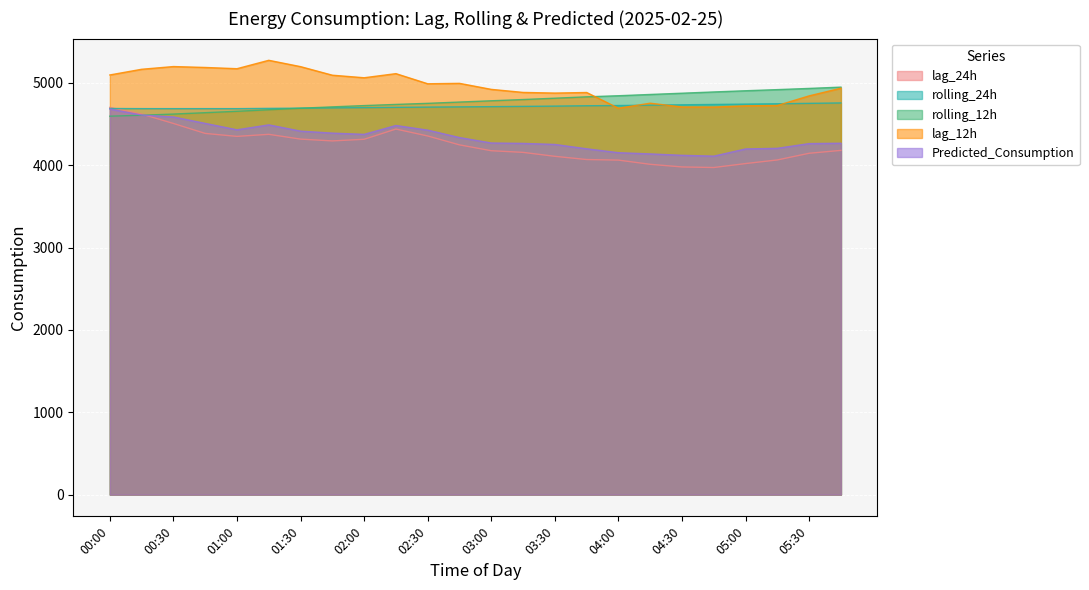

Is the value of rolling_24h at 02:15 greater than the value of rolling_12h at 00:45?

Yes